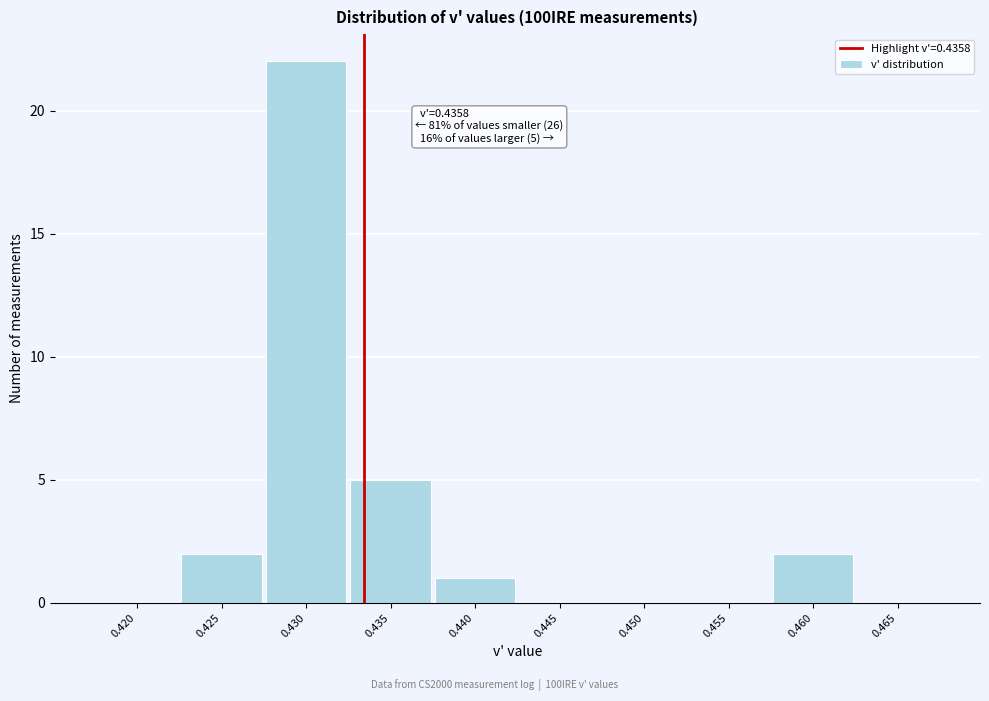

Reading left to right, what are all the values shown in this chart?

0.420=0	0.425=2	0.430=22	0.435=5	0.440=1	0.445=0	0.450=0	0.455=0	0.460=2	0.465=0